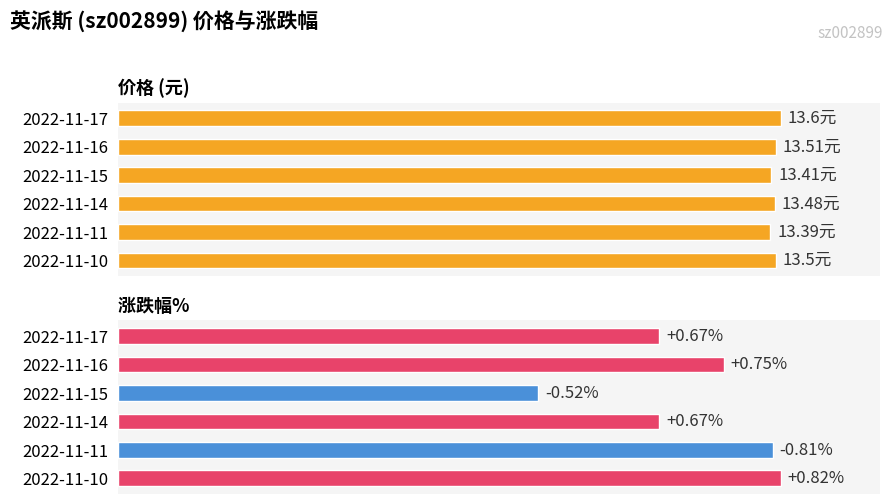

Between 2022-11-16 and 2022-11-10, which series saw the biggest shift?

涨跌幅%